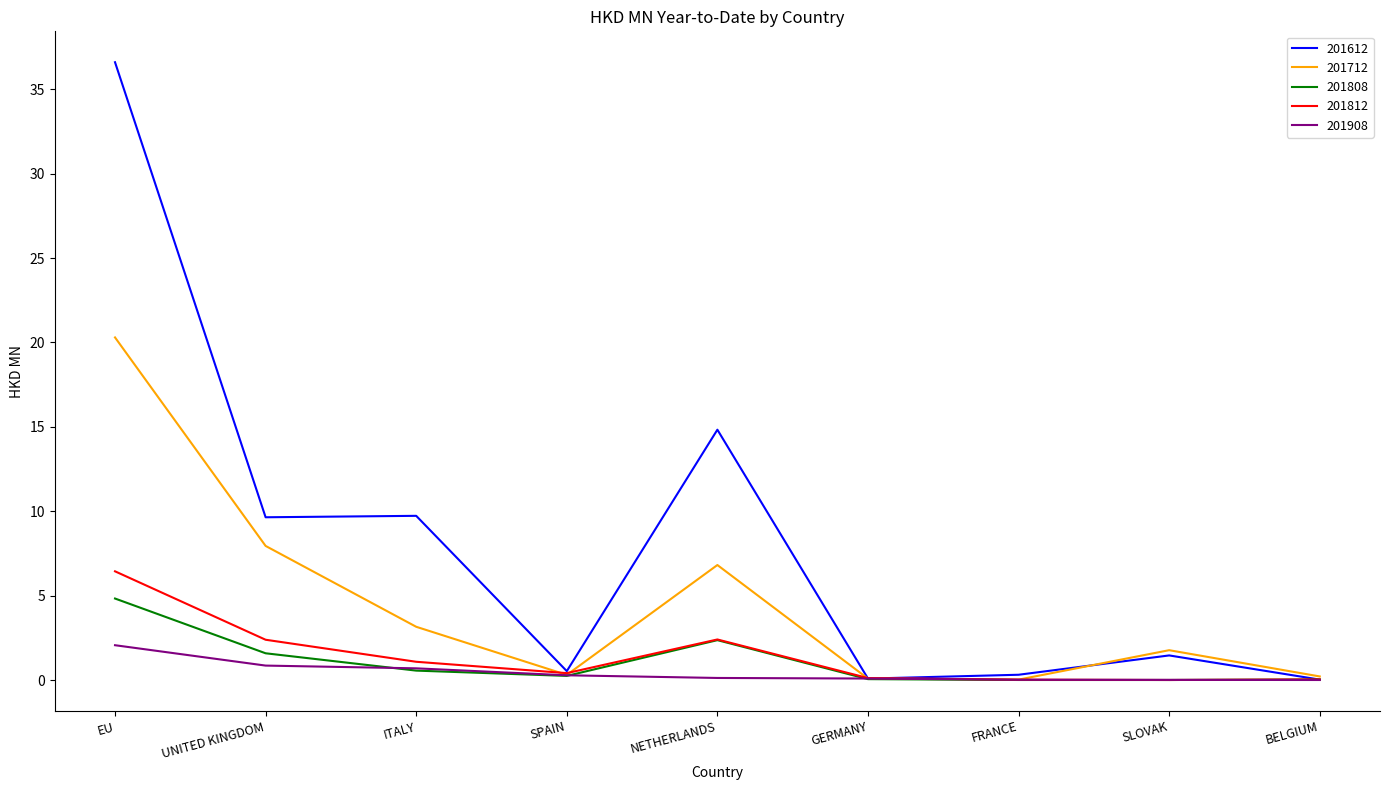

The value of 201612 at NETHERLANDS is 24.2. True or false?

False